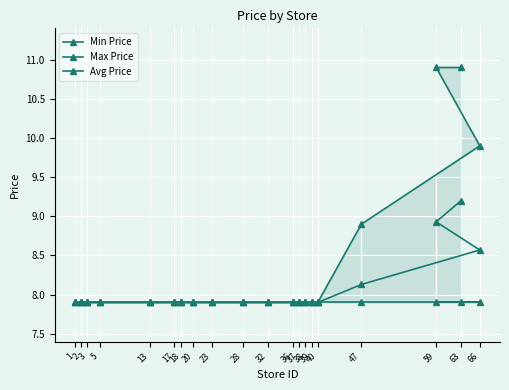

Rank the series at 1 from lowest to highest value.

Min Price, Max Price, Avg Price